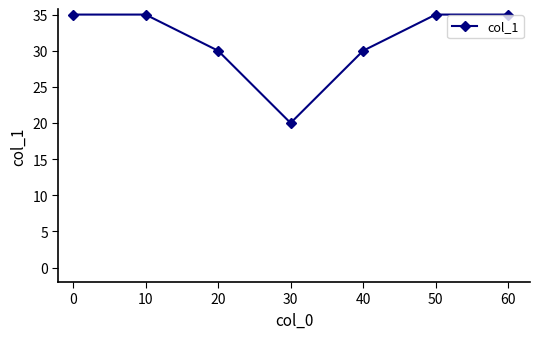

How many interior local valleys (lower than both neighbors) does the data have?

1